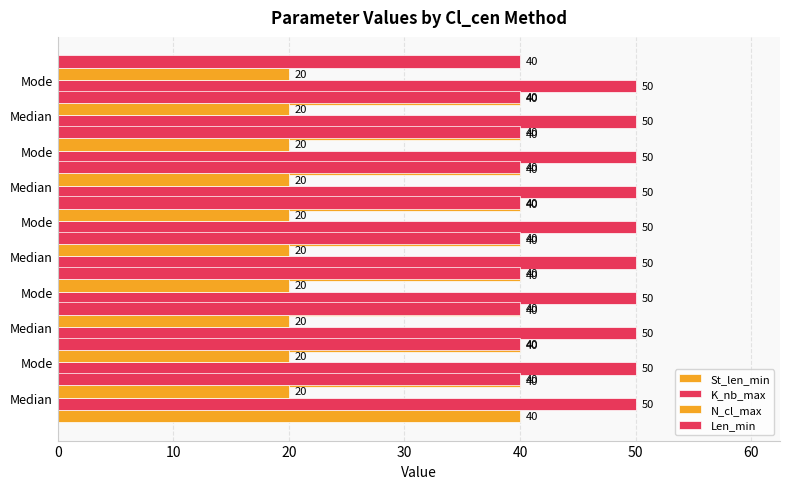

What is the label of the 7th bar from the right?

Mode